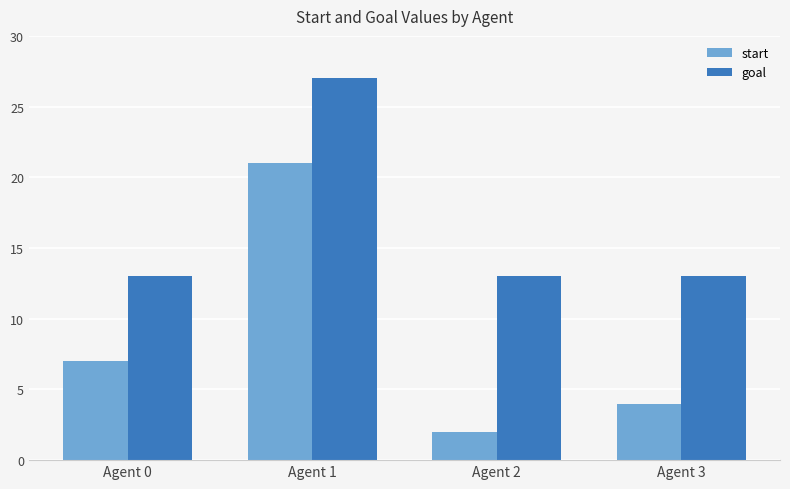

How many groups of bars are there?

4